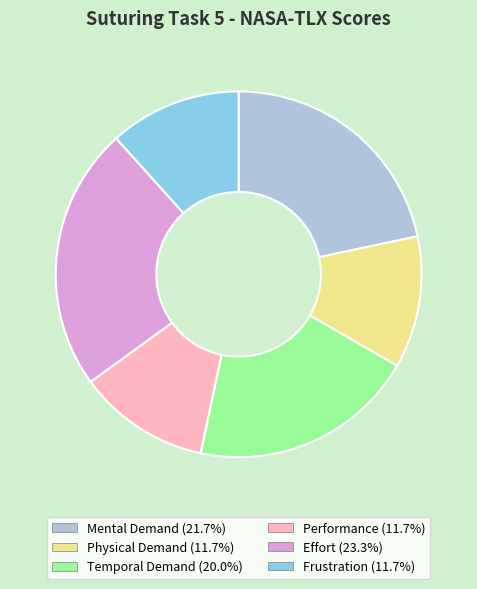

Which has a higher value, Mental Demand or Frustration?

Mental Demand